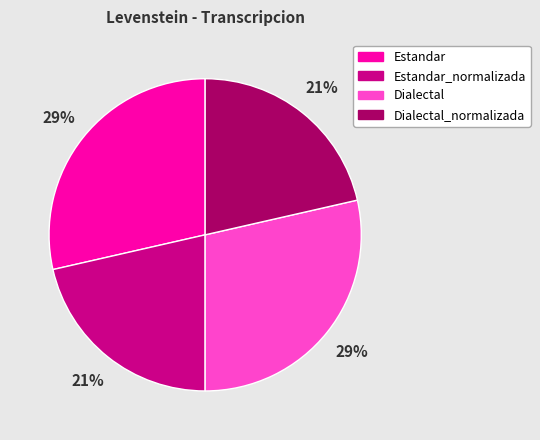

Combined, do Dialectal_normalizada and Estandar_normalizada account for over 50%?

No